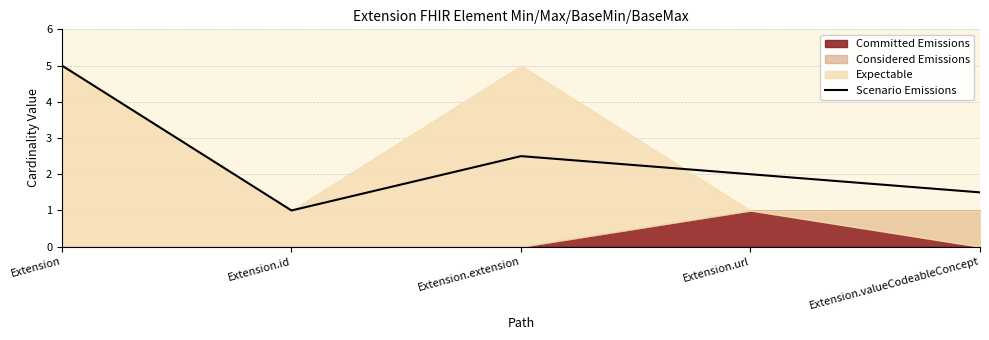

What is the value of the 5th point from the left?

1.5